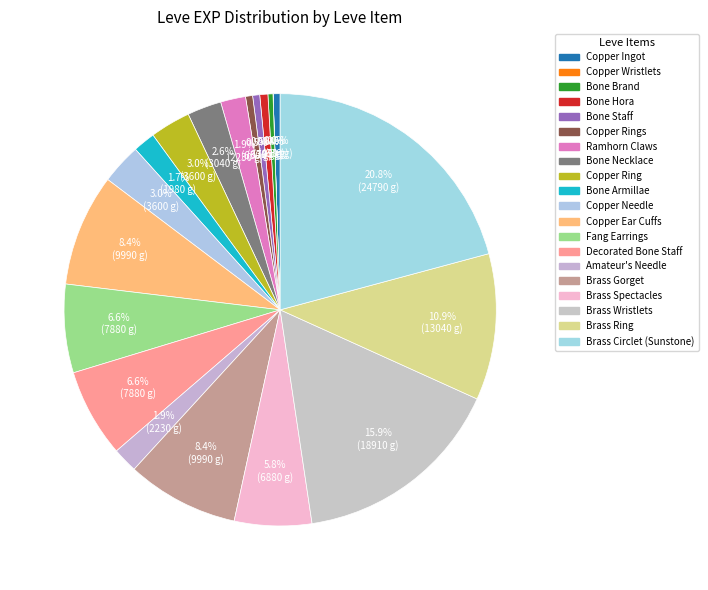

Does any single category account for the majority?

No